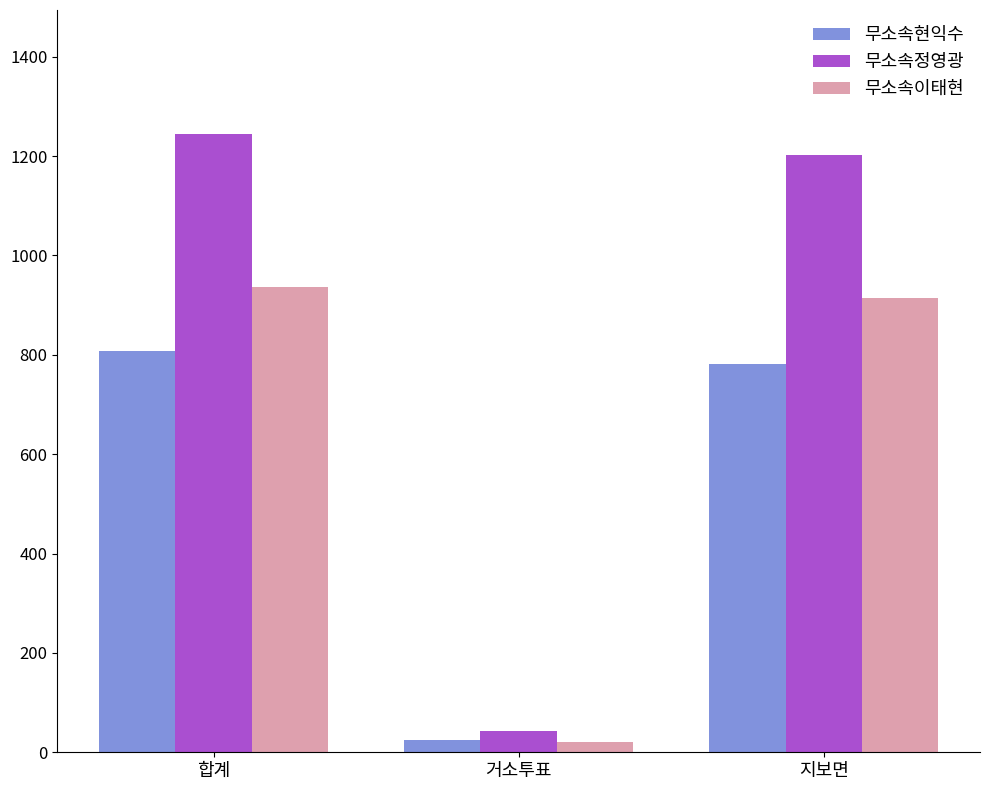

How many values in the 무소속현익수 series are below 782?

1